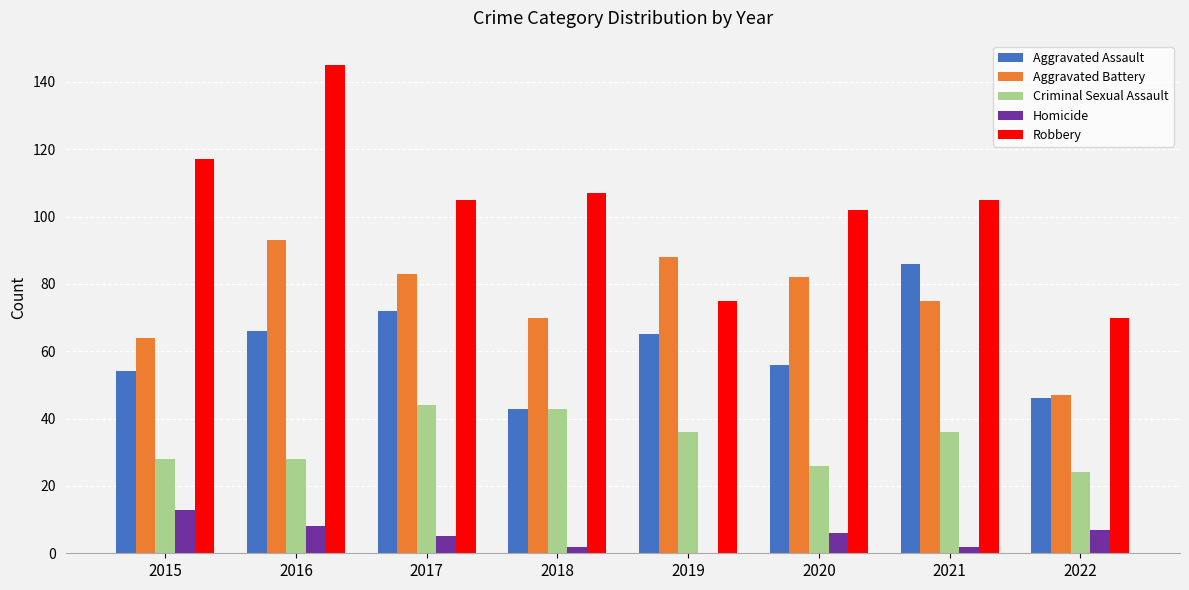

How many distinct data groups are displayed?

5